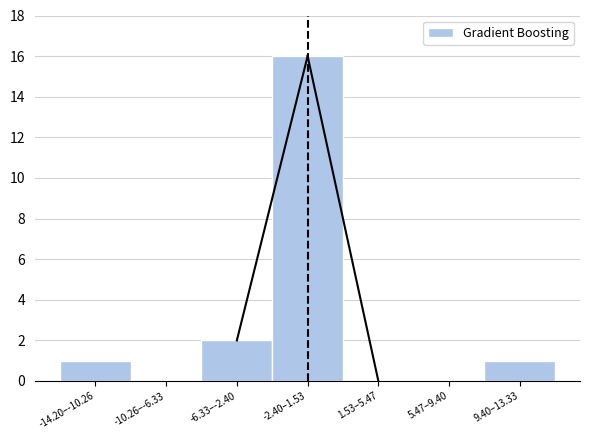

Reading left to right, extract all data points from this chart.

-14.20–-10.26=1	-10.26–-6.33=0	-6.33–-2.40=2	-2.40–1.53=16	1.53–5.47=0	5.47–9.40=0	9.40–13.33=1